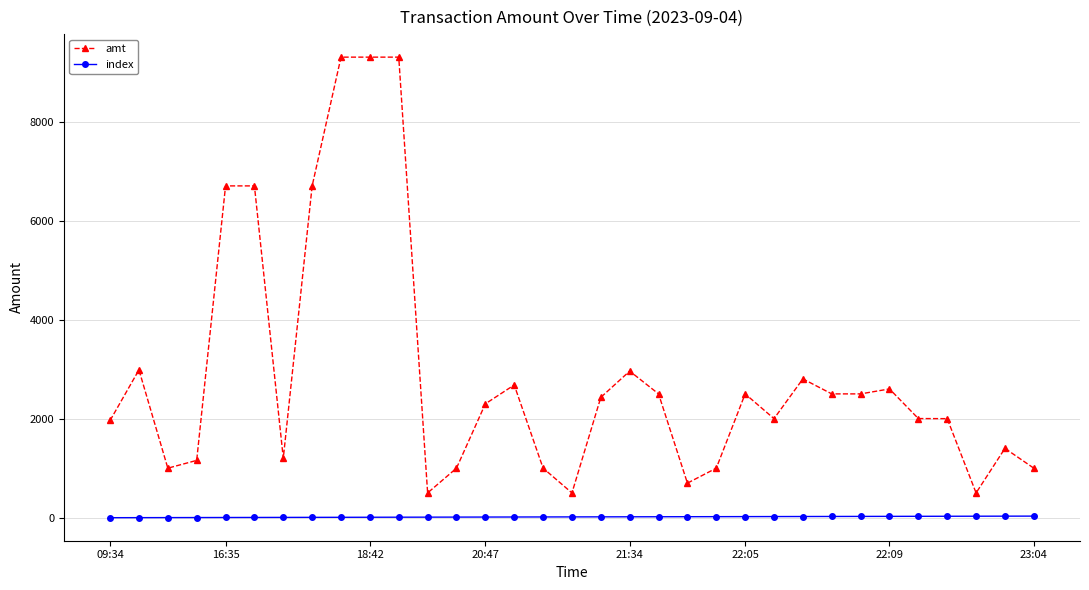

What is the value of the amt point at the 32nd from the left?

1400.0